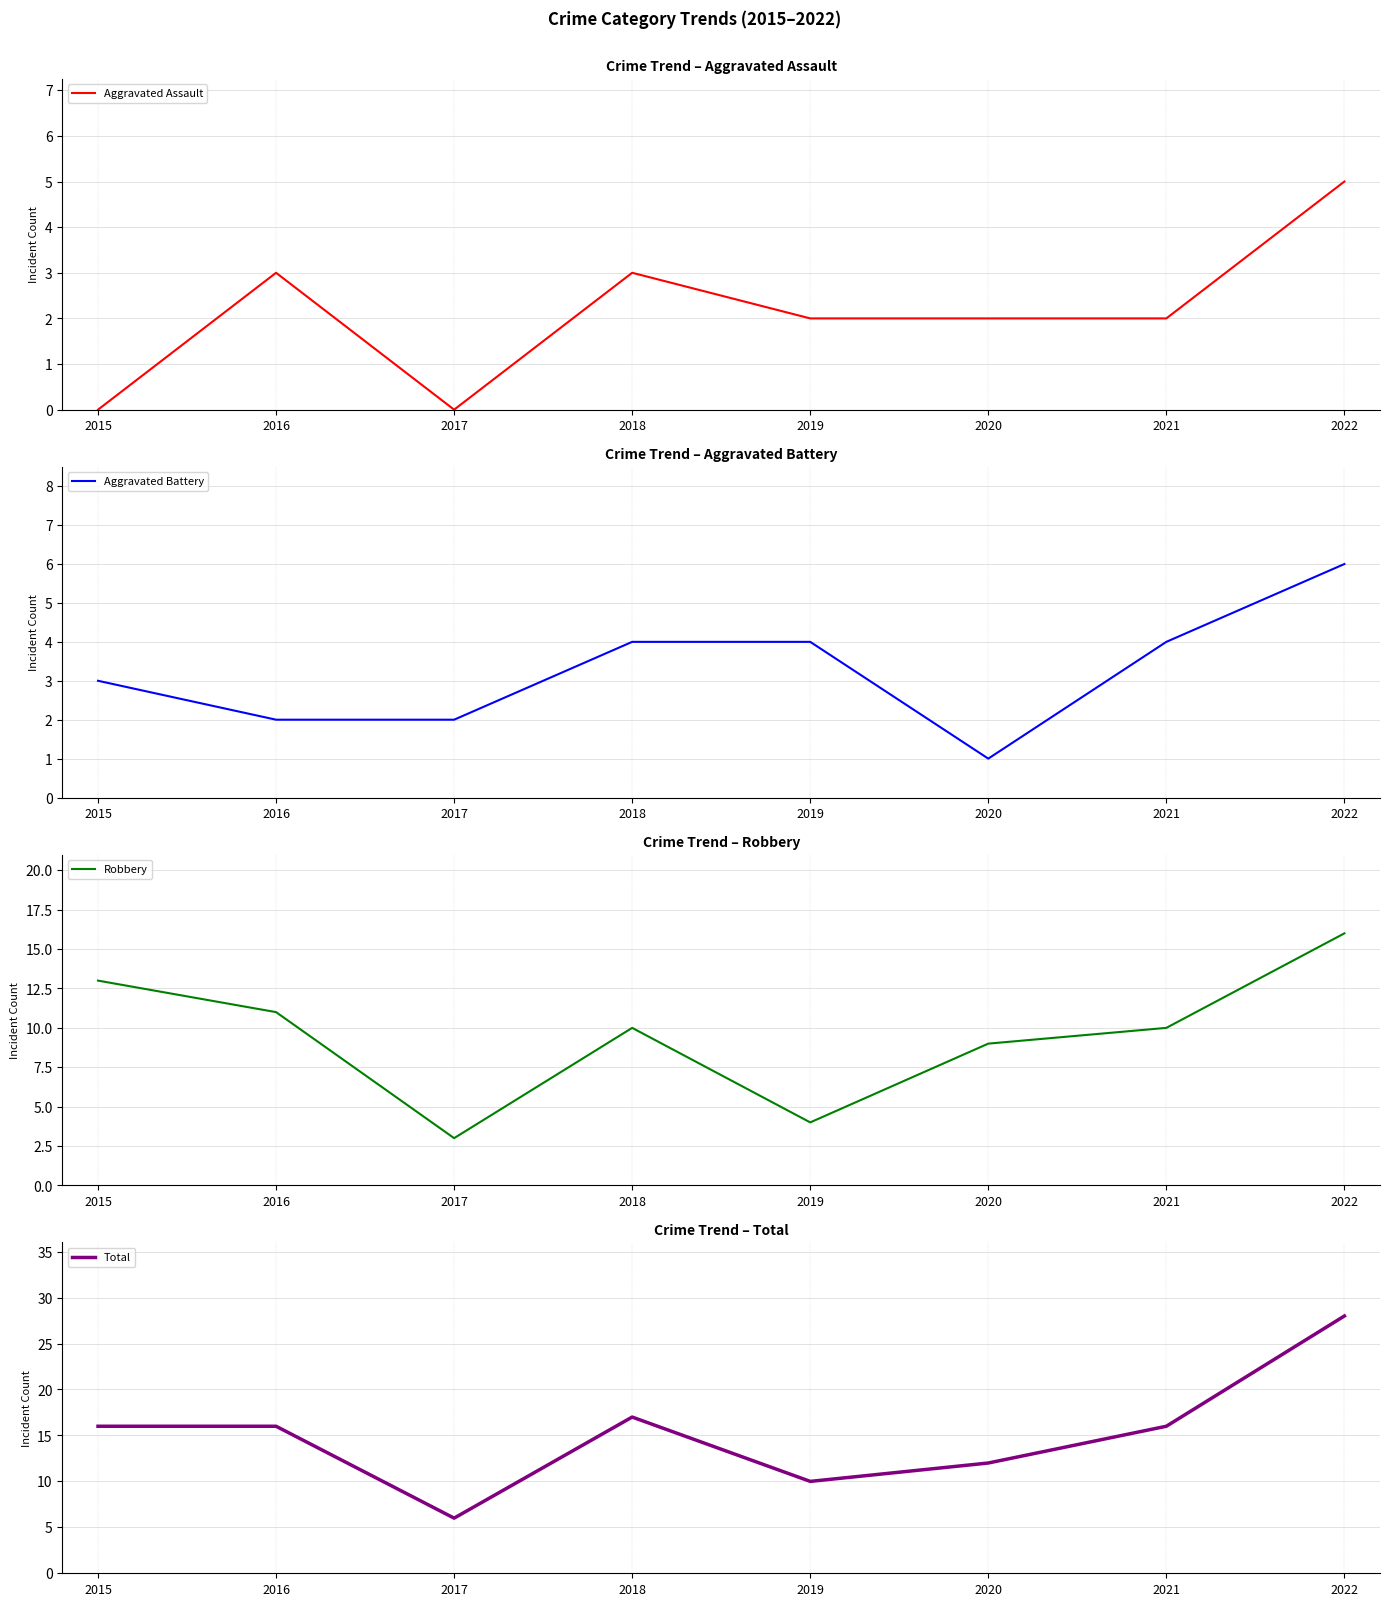

How many Aggravated Battery values are between 2 and 4?

6